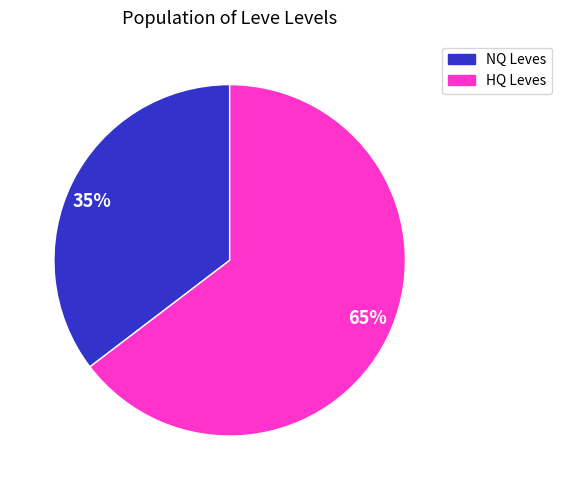

Which slice represents more than half of the pie?

65%